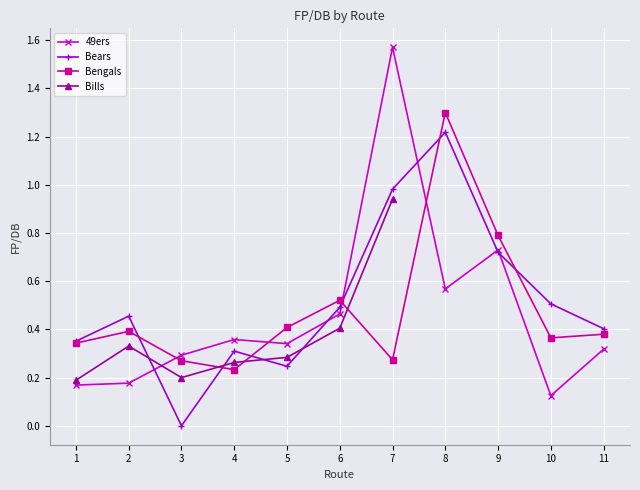

The Bengals series shows 0.3 at 1. True or false?

True